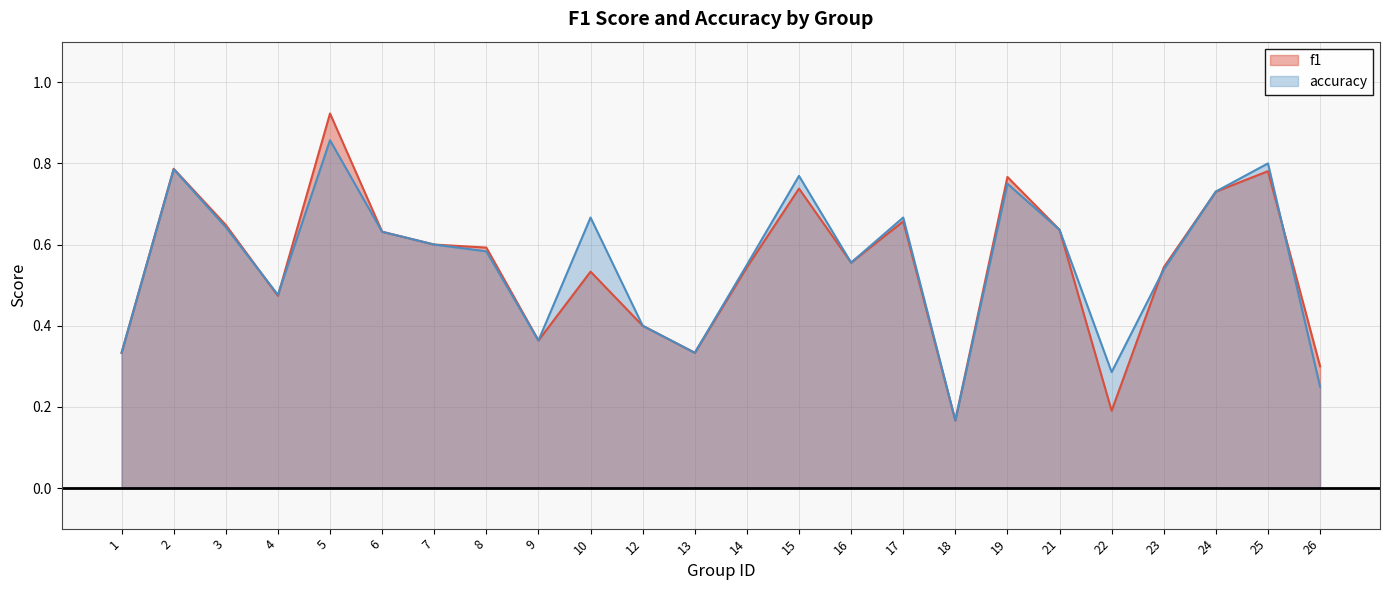

Which series has the widest spread of values?

f1